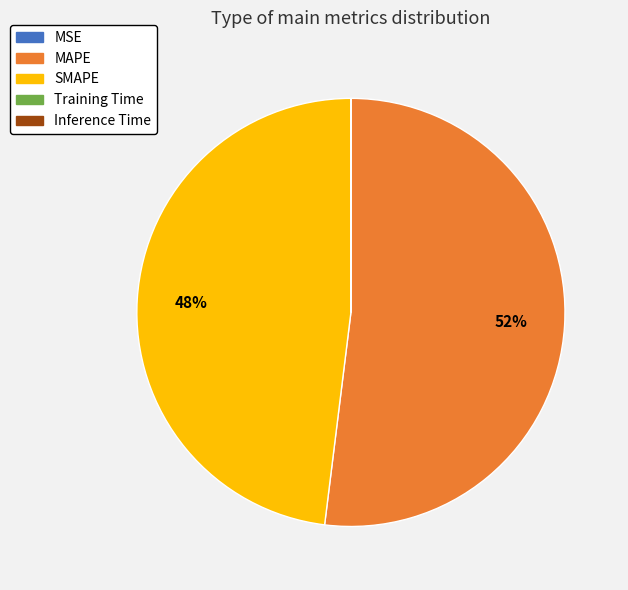

True or false: SMAPE accounts for 48% of the total.

True